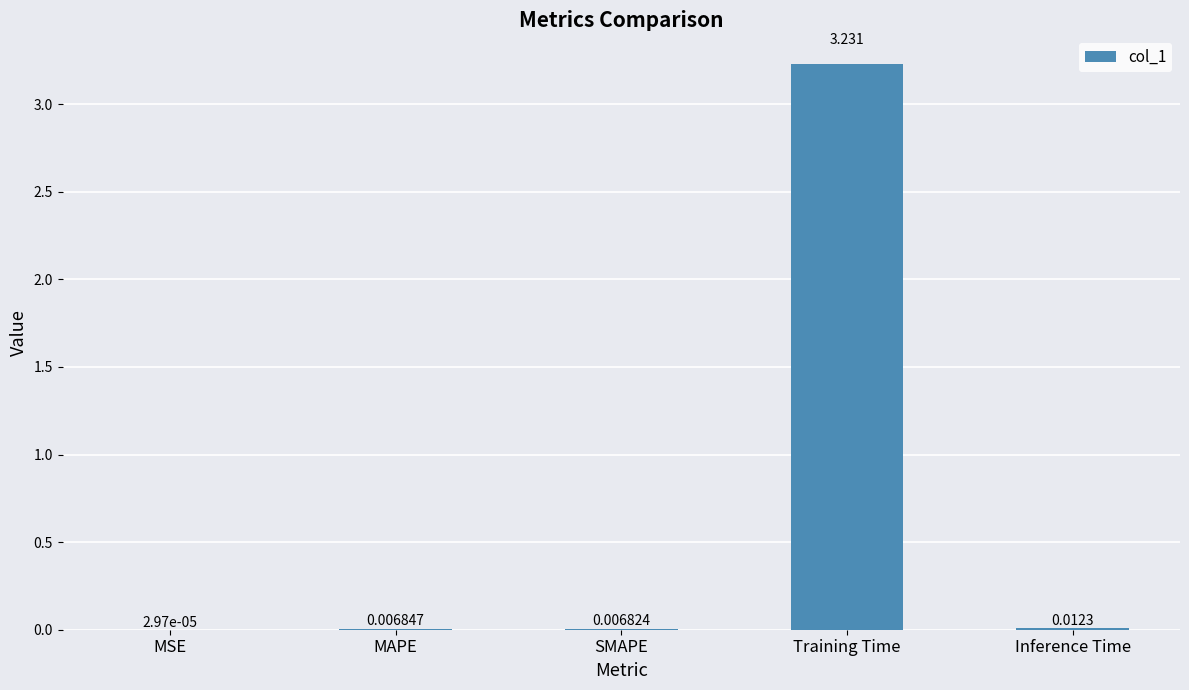

At which category does the chart reach its peak across all series?

Training Time